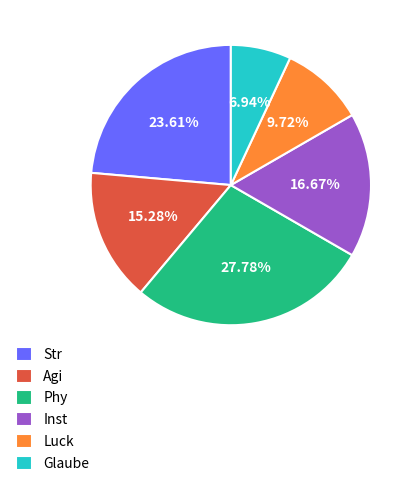

Does Agi represent more than half of the total?

No